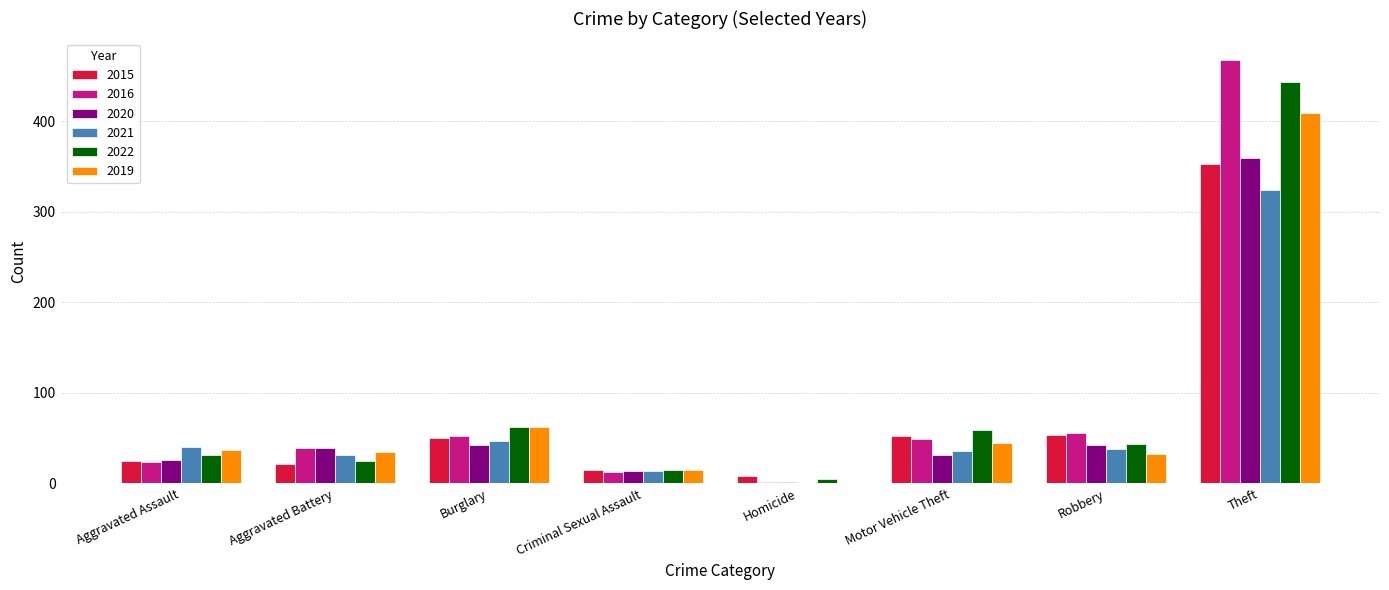

At which label does 2015 reach its peak?

Theft